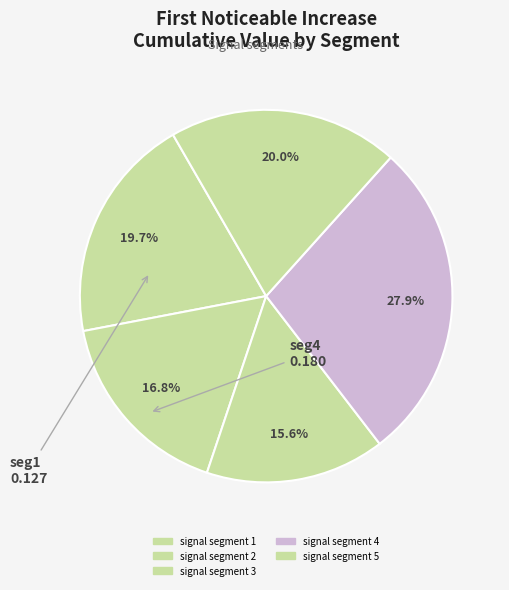

To the nearest percent, what is the difference between the largest and smallest slice percentages?

12%